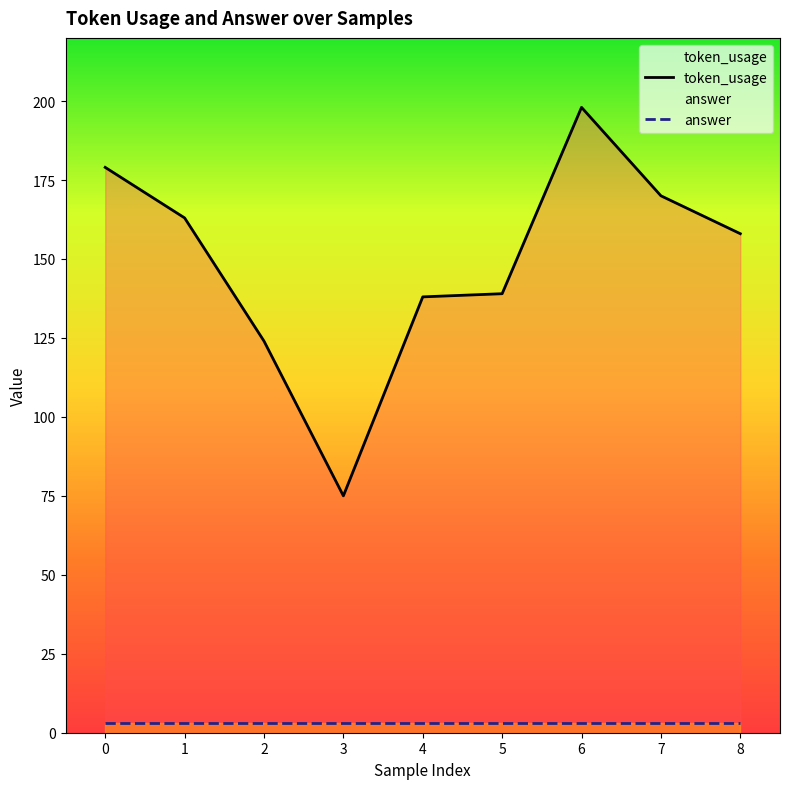

At how many categories does at least one series exceed 29?

9